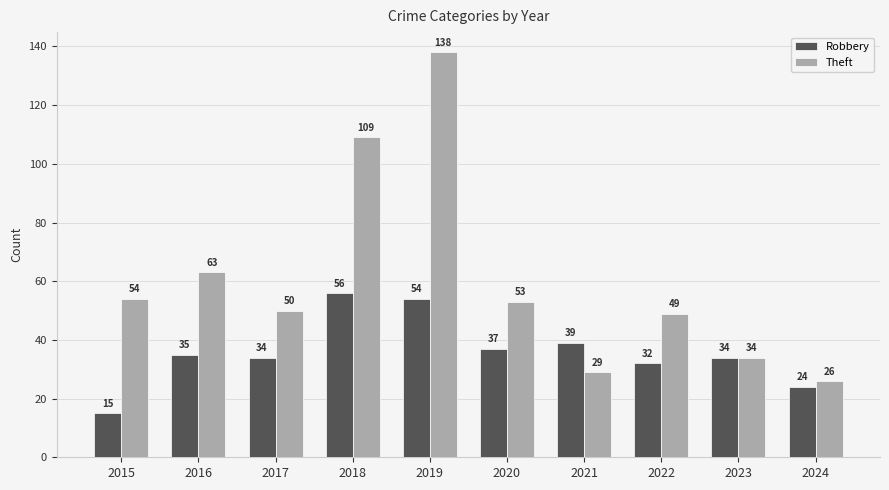

How many bars are there in each group?

2